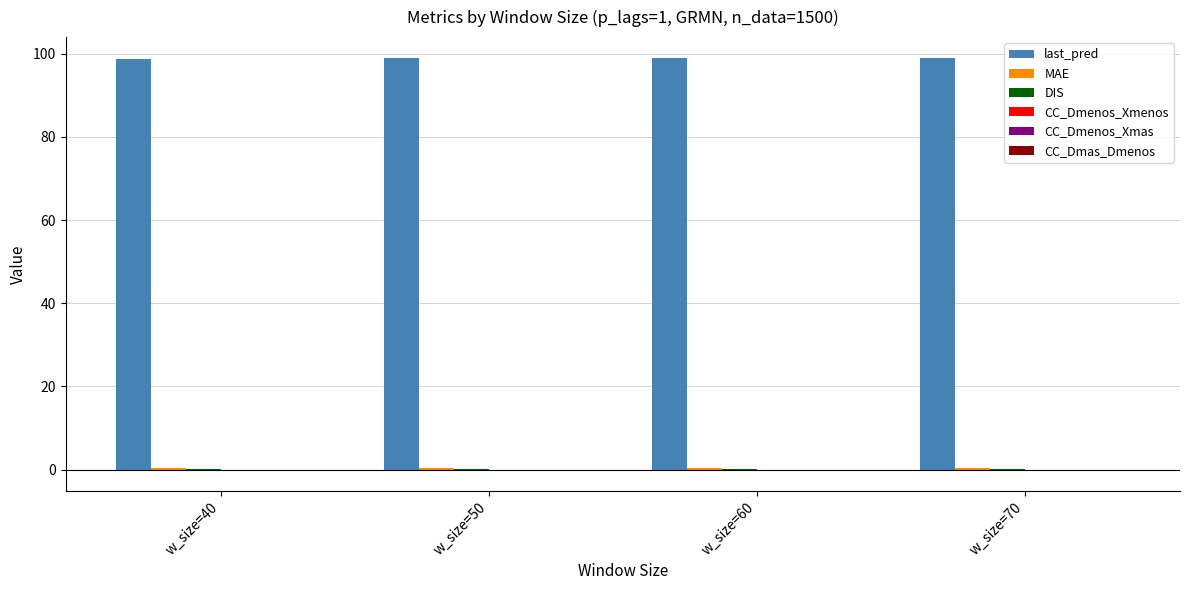

The value of last_pred at w_size=60 is 173.6. True or false?

False